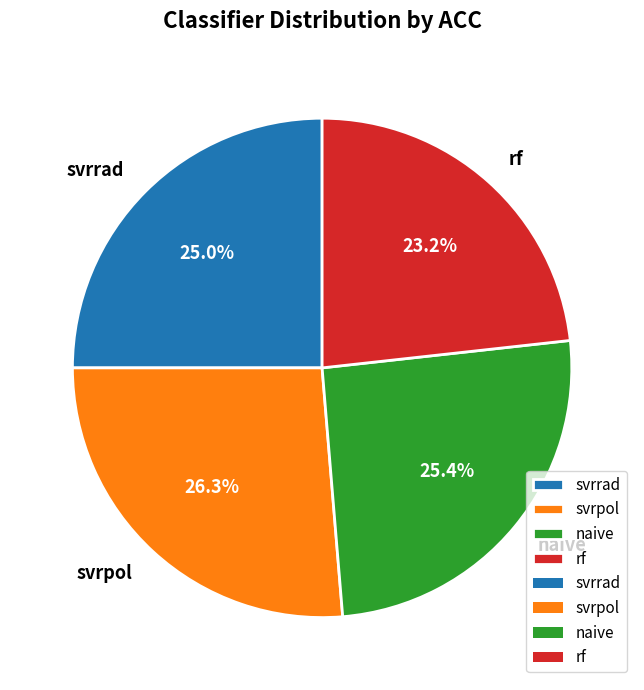

To the nearest percent, what percentage of the pie is svrrad?

25%